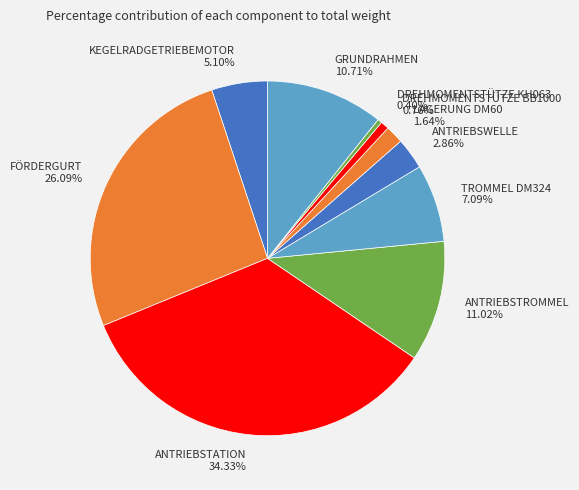

Is there any slice that represents more than half of the pie?

No